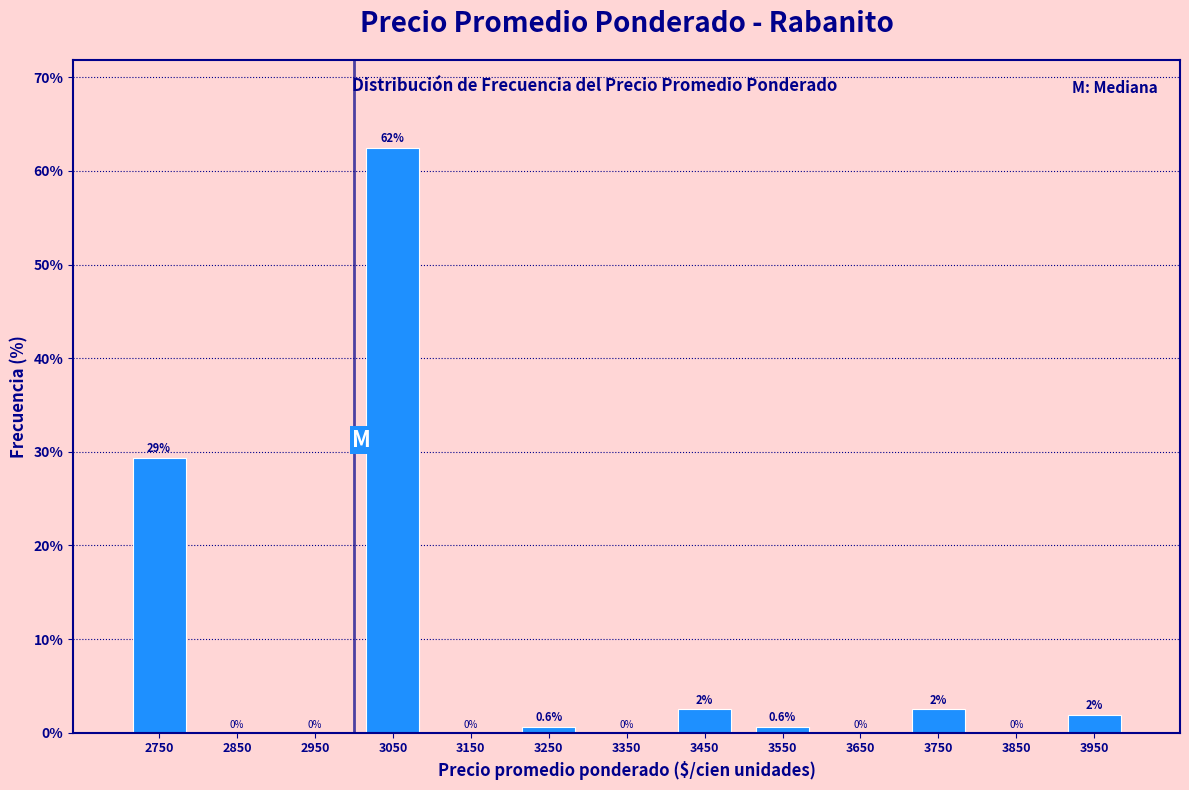

Over which range of the x-axis is the bar tallest?

3000 to 3100